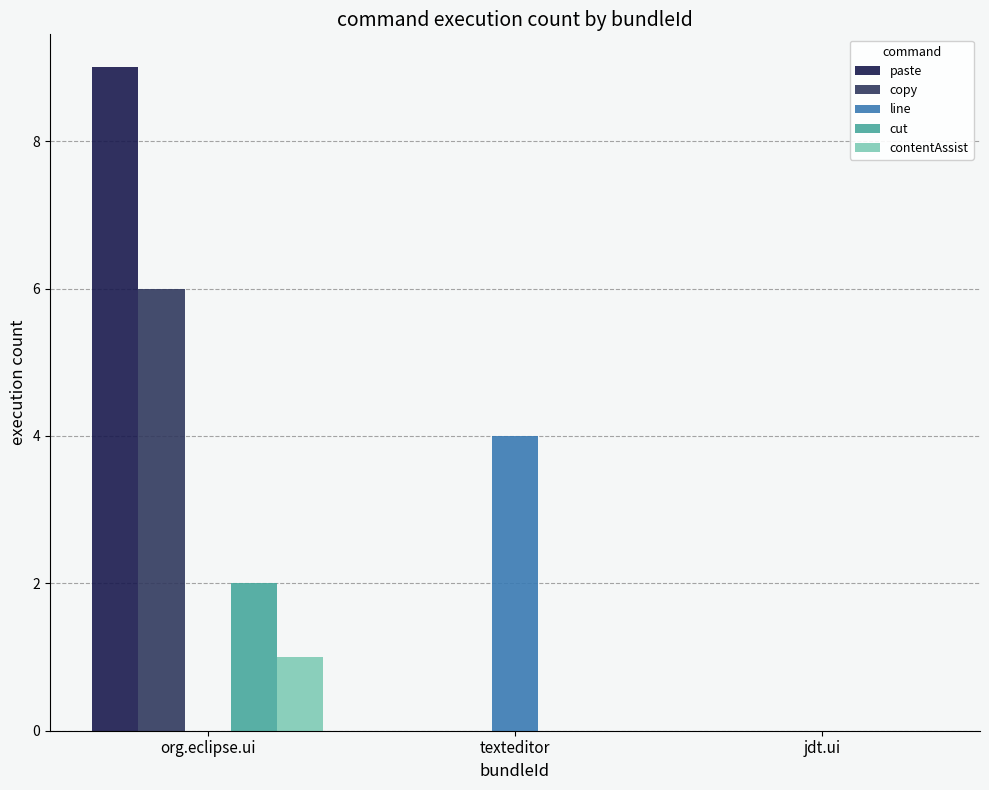

How many groups of bars are there?

3